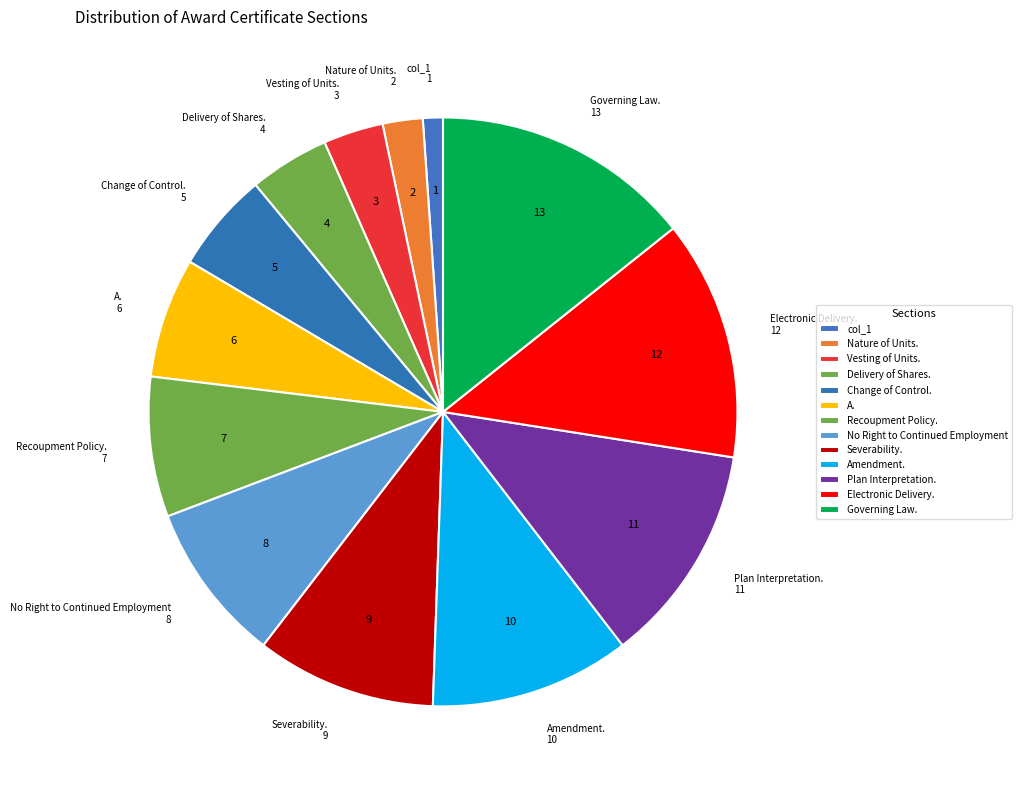

What is the change in value from Recoupment Policy. to Governing Law.?

+6